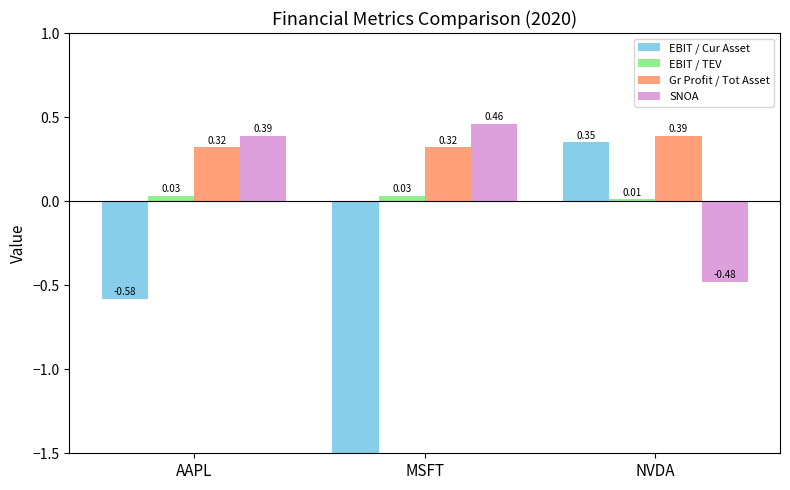

Rank the series by their maximum value, from highest to lowest.

SNOA, Gr Profit / Tot Asset, EBIT / Cur Asset, EBIT / TEV